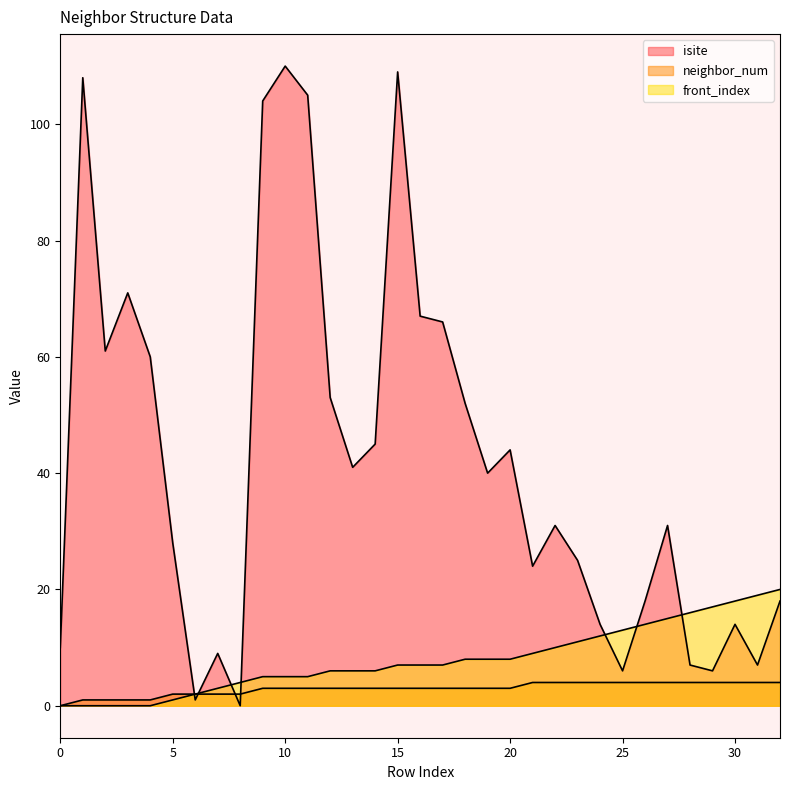

How many values in the front_index series exceed 7?

15